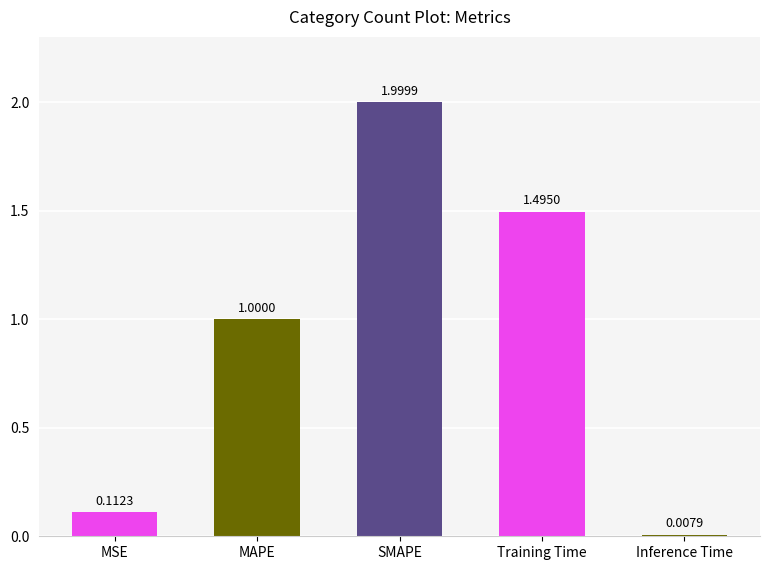

What is the label of the 3rd bar from the right?

SMAPE